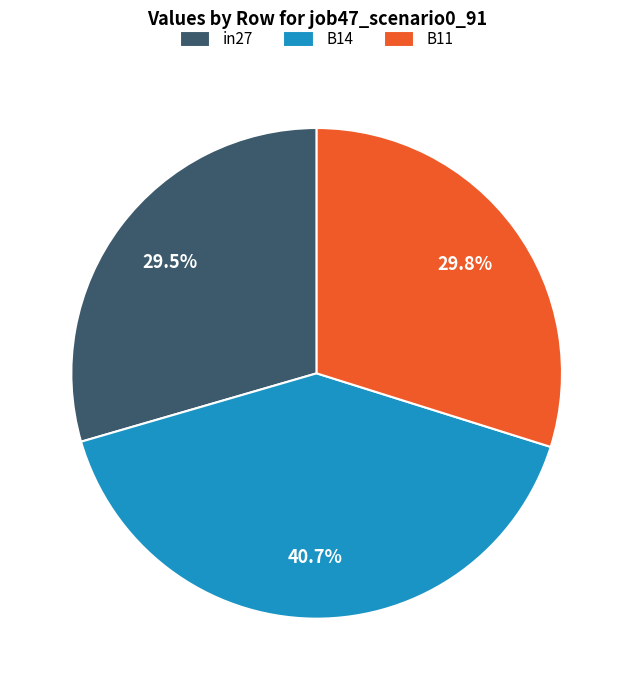

Is it true that B11 is 24% of the pie?

False